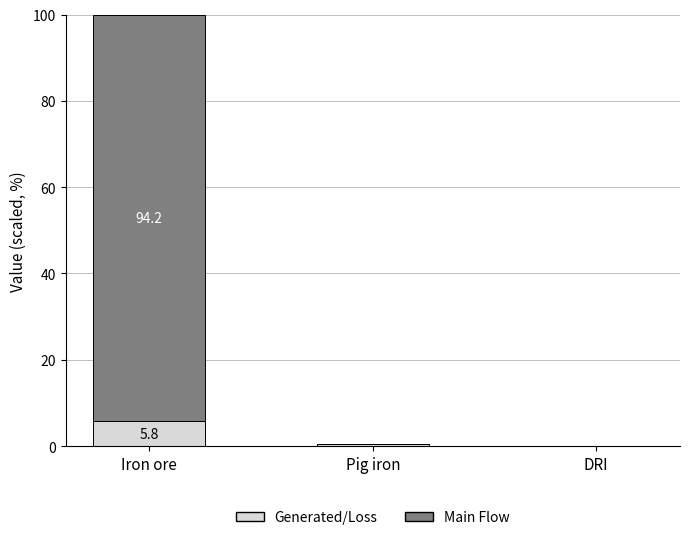

What is the highest value of the Generated/Loss series?

5.8